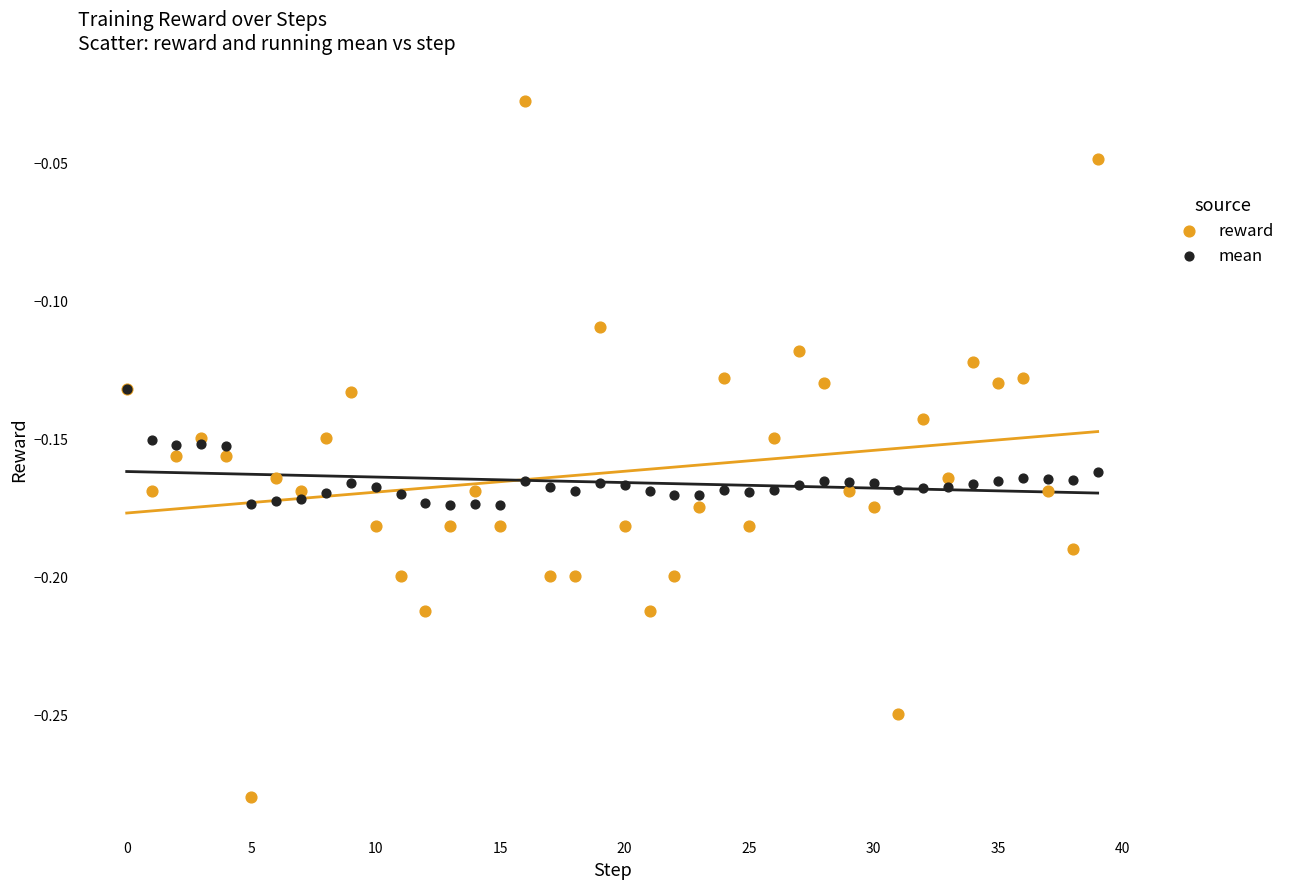

What are all the series names shown in the legend?

reward, mean